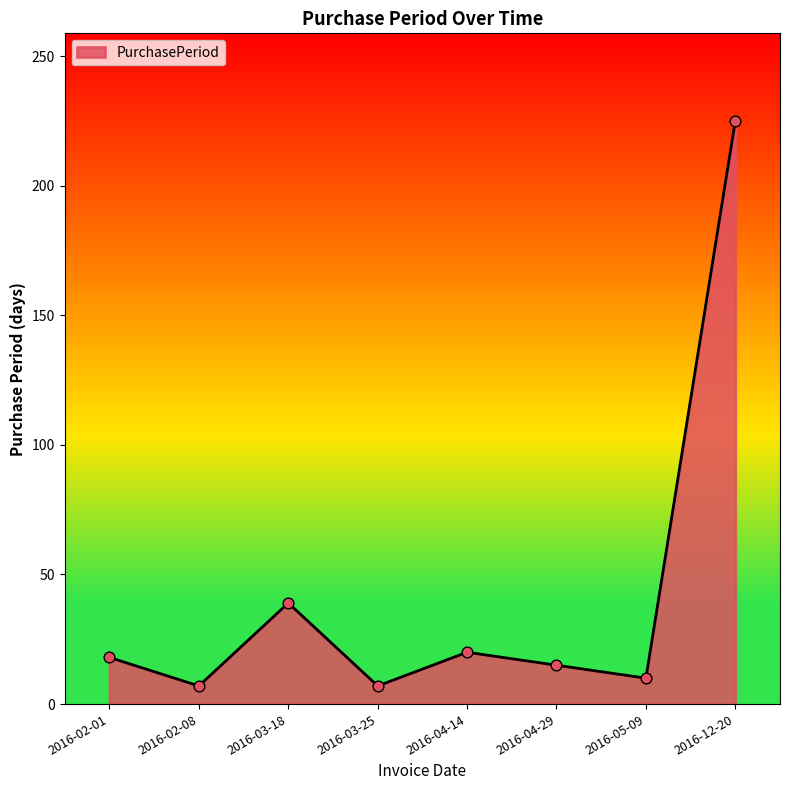

What is the ratio of the value at 2016-04-14 to the value at 2016-12-20?

0.1